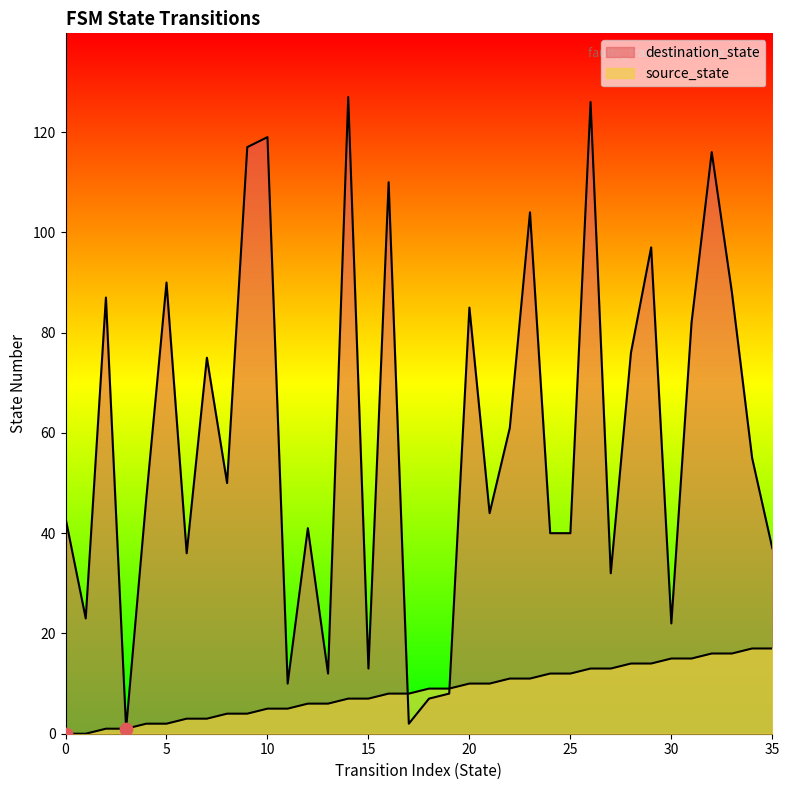

Is the value of destination_state at 5 greater than the value of source_state at 17?

Yes